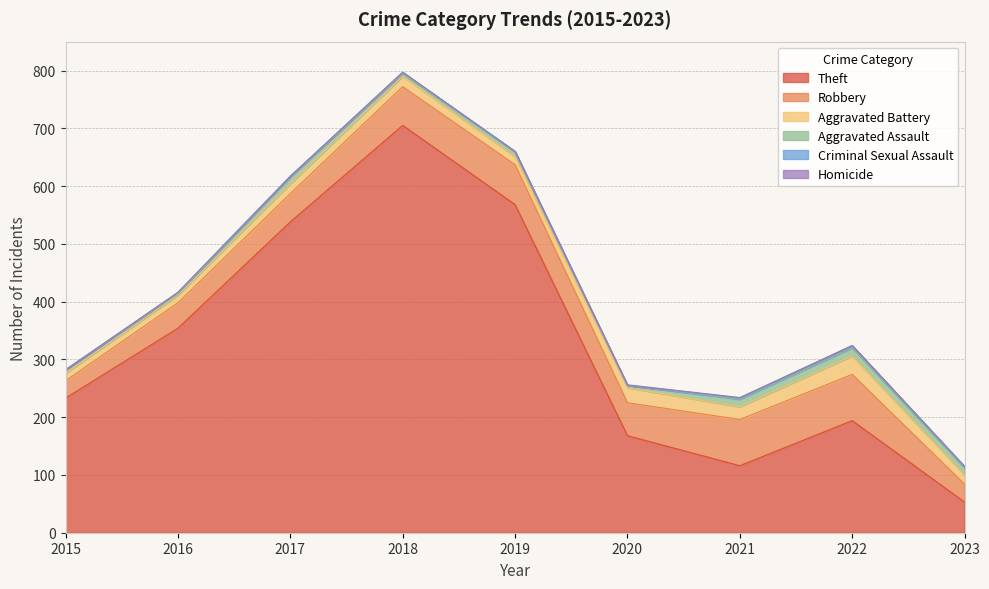

What is the value of the Theft point at the 8th from the left?

194